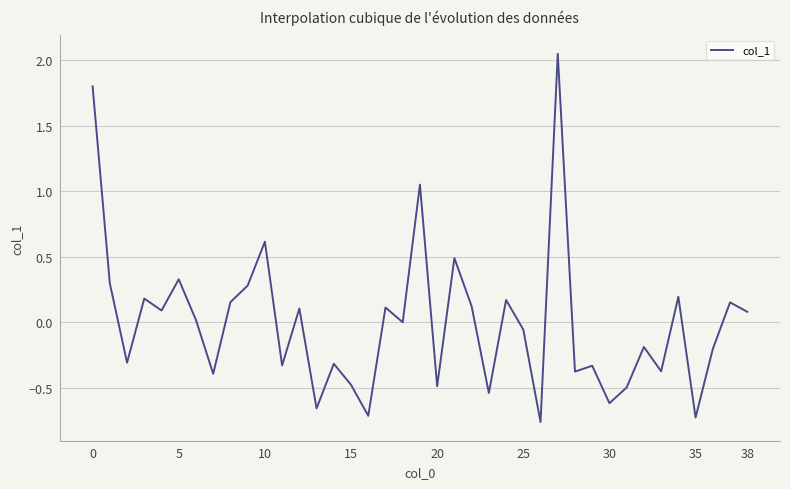

What is the difference between the maximum and minimum values?

2.8